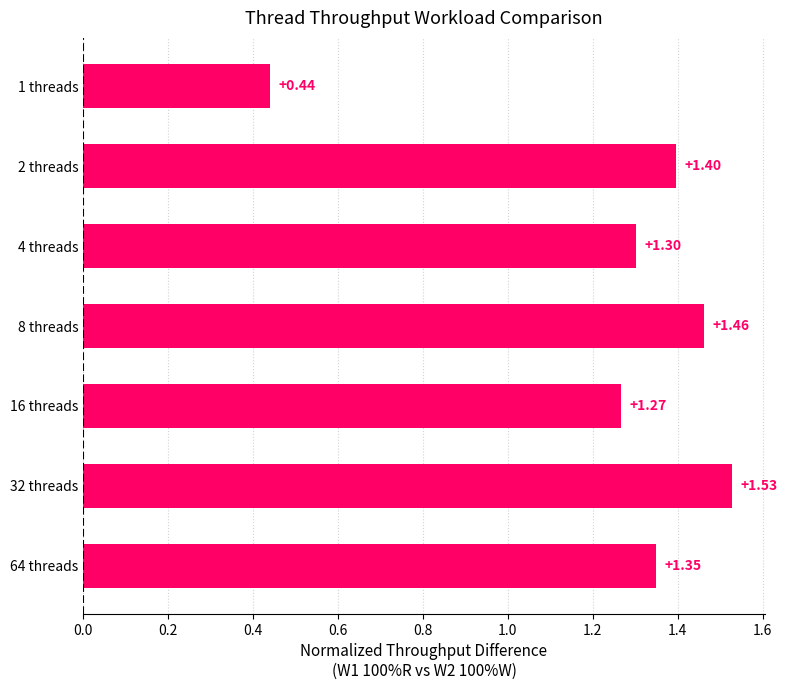

How many categories are shown in the chart?

7